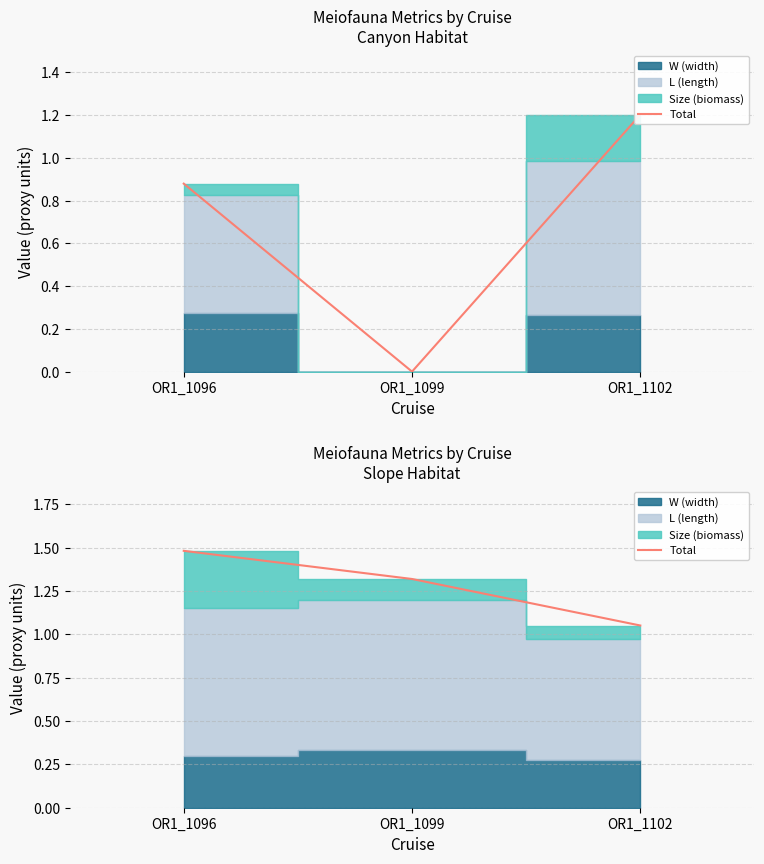

The value at OR1_1096 is 2.4. True or false?

False